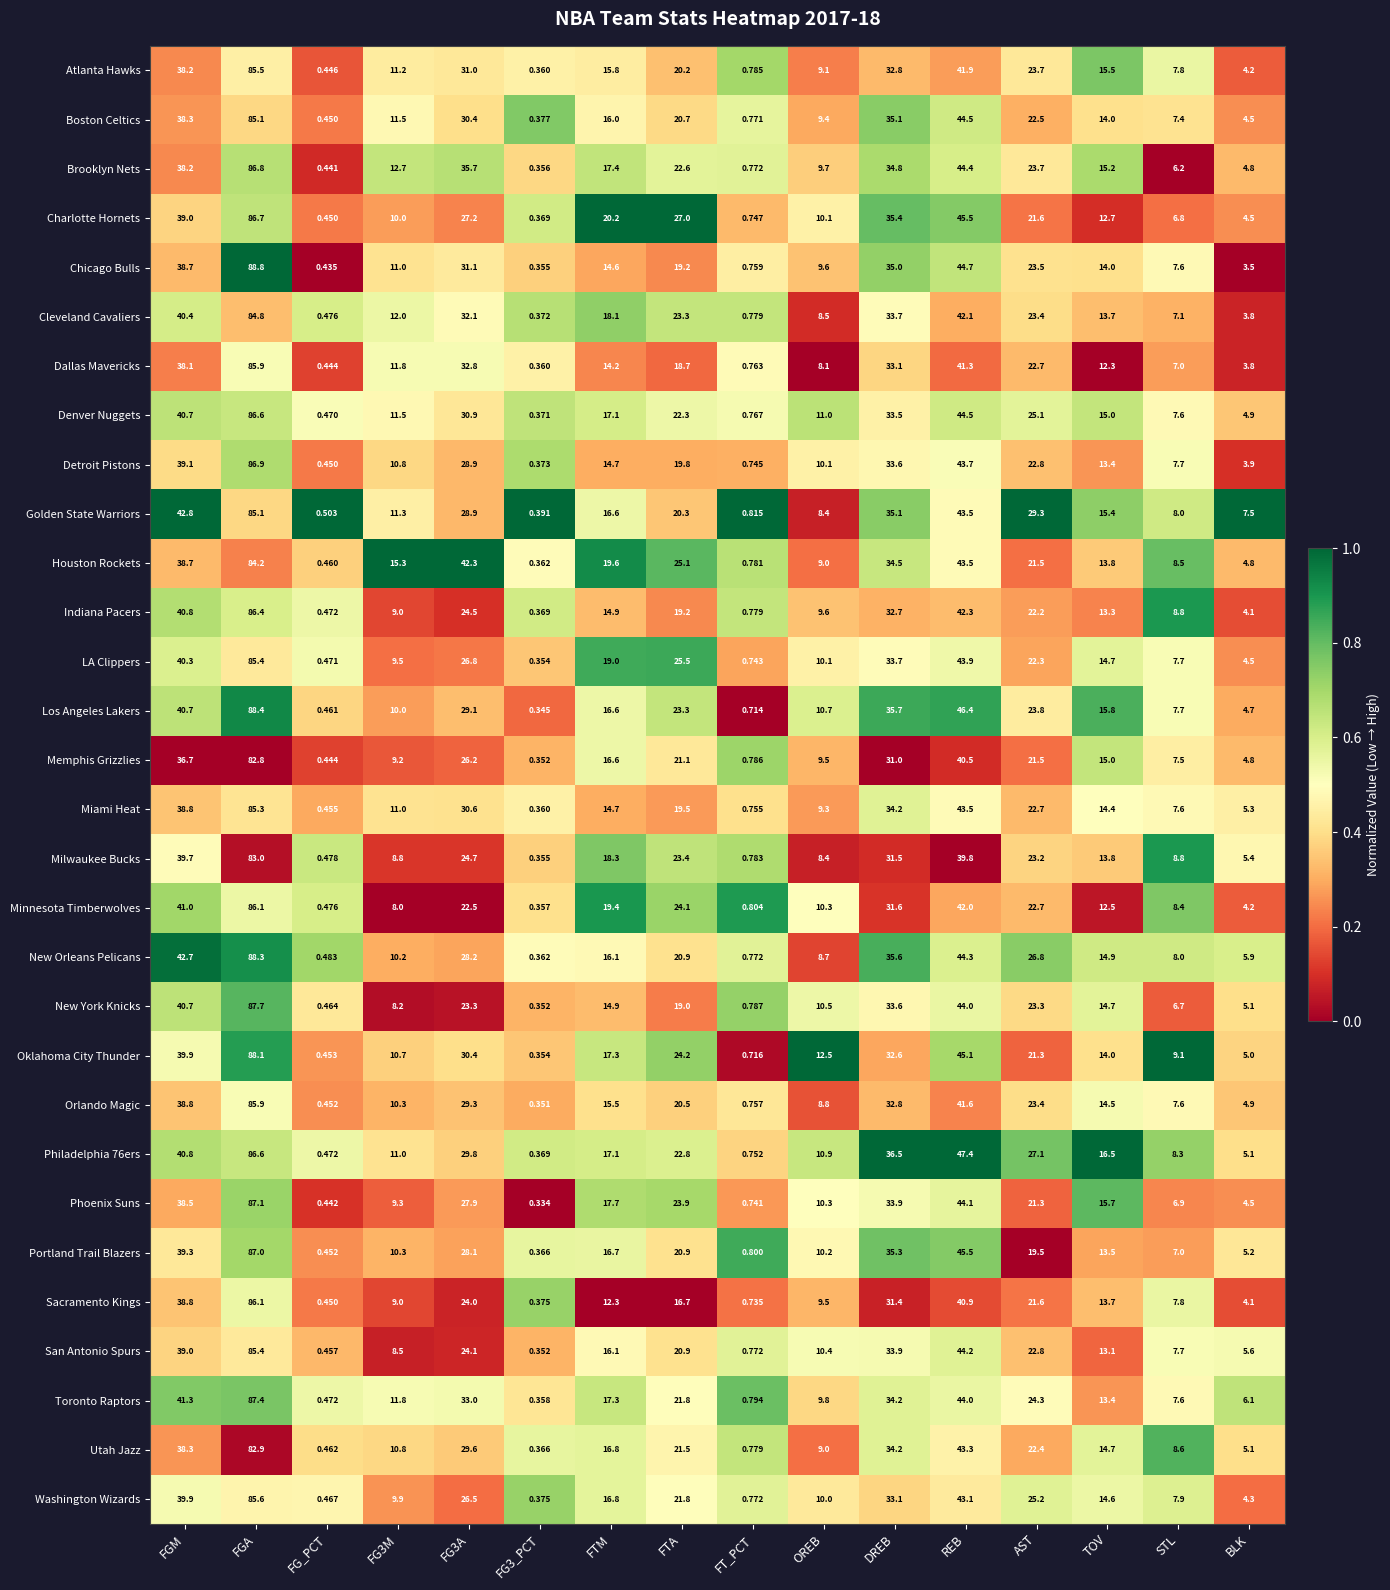

At which category is the sum across all series the highest?

FGA